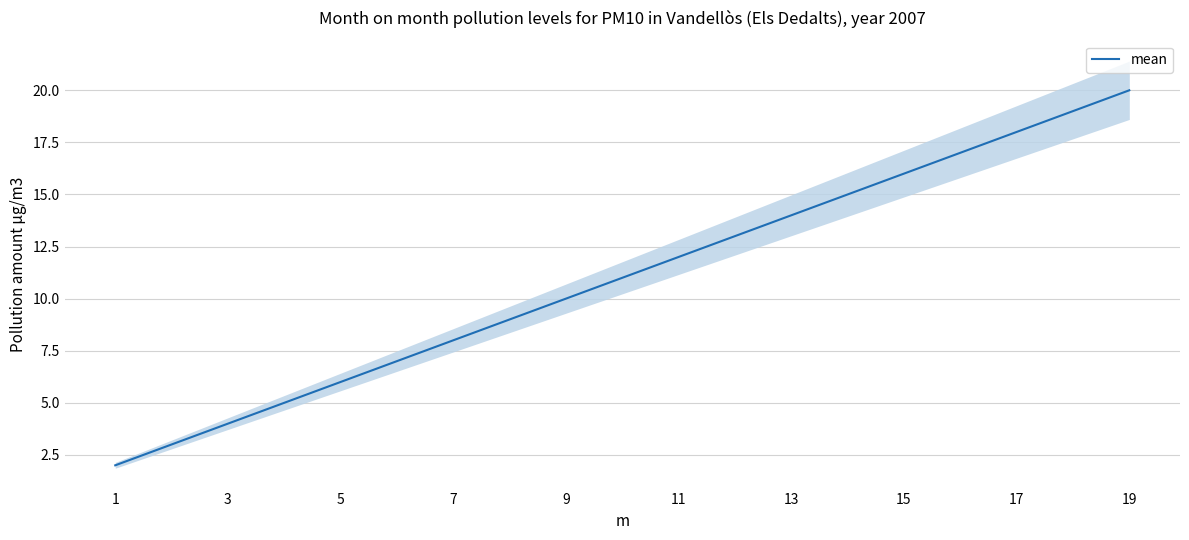

What is the average value?

11